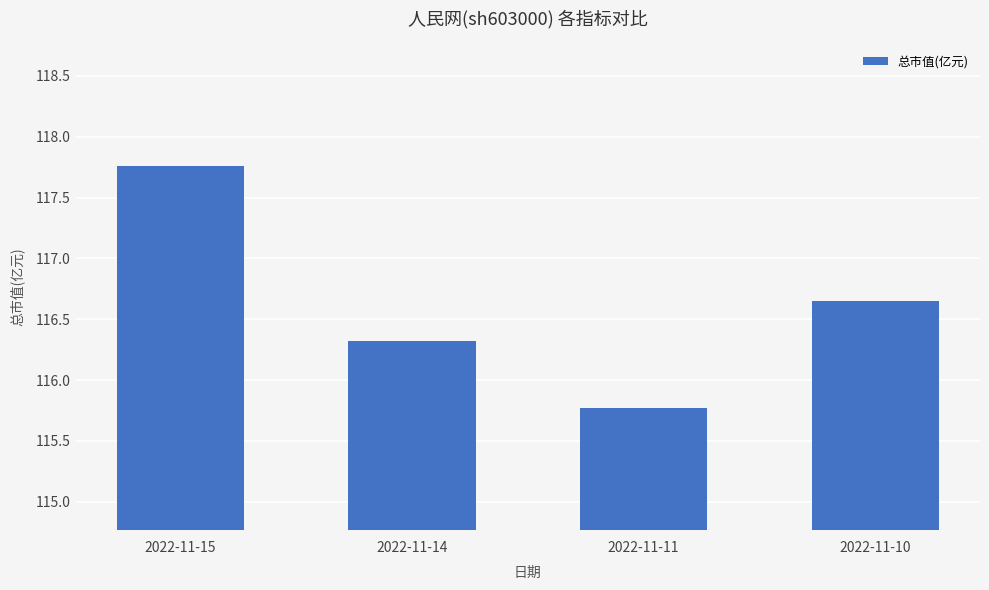

The value at 2022-11-11 is 67.4. True or false?

False